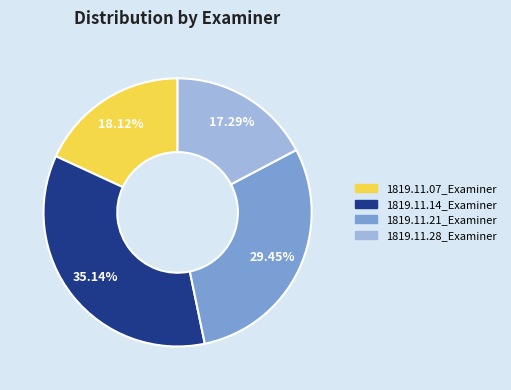

Count the number of slices in the pie.

4